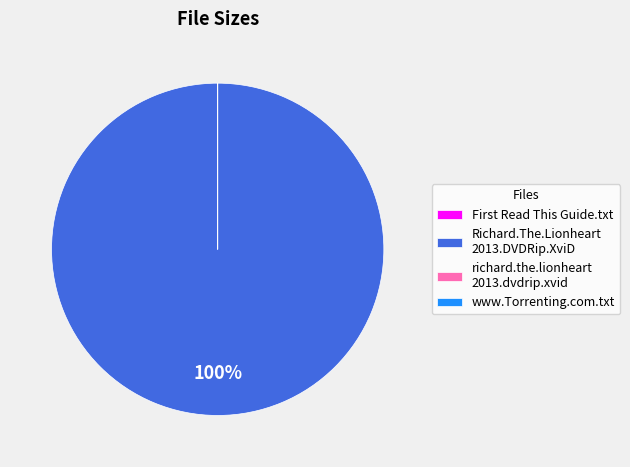

True or false: Richard.The.Lionheart 2013.DVDRip.XviD accounts for 100% of the total.

True